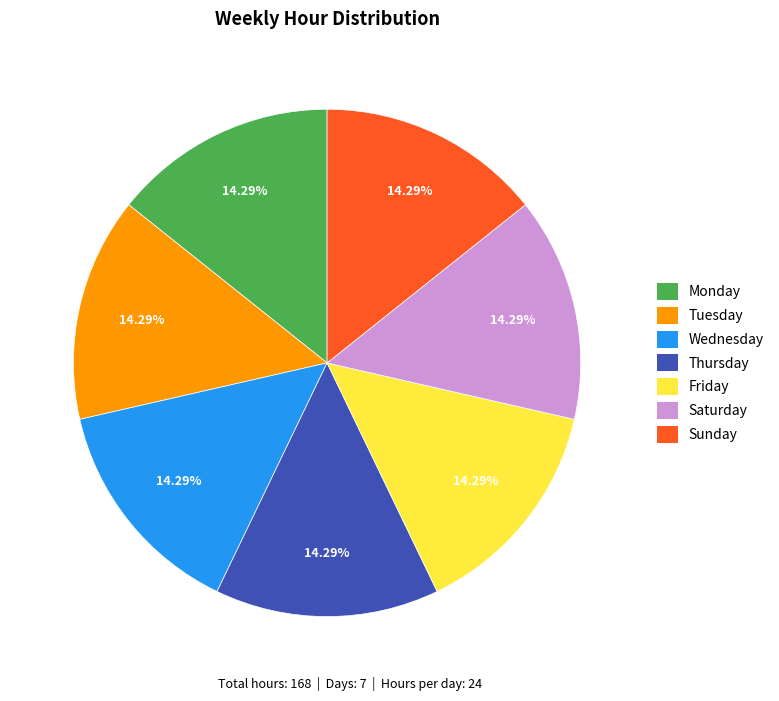

Approximately how many times larger is the value at Sunday compared to Friday?

1.0